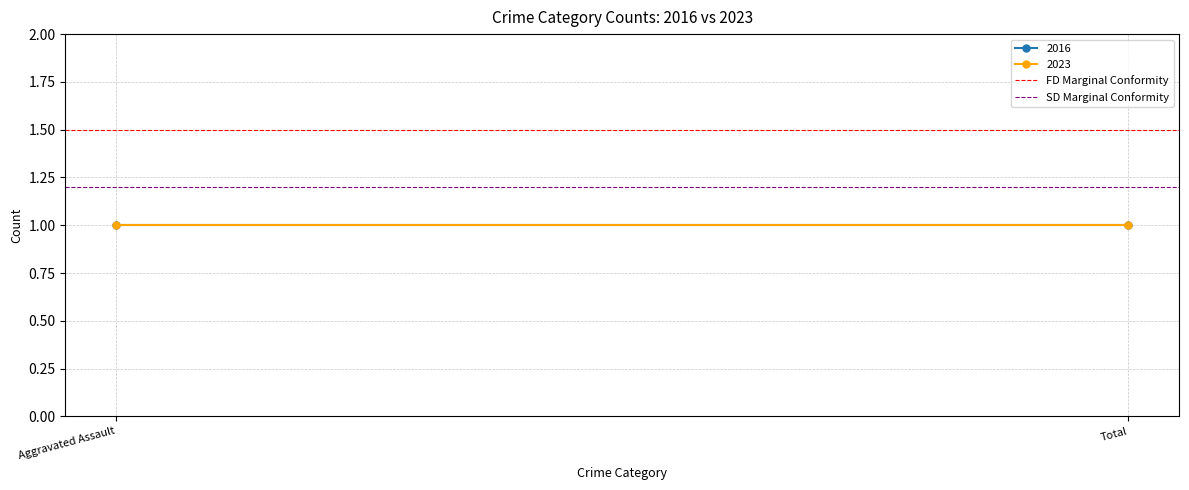

What is the value of the FD Marginal Conformity point at the 2nd from the left?

1.5